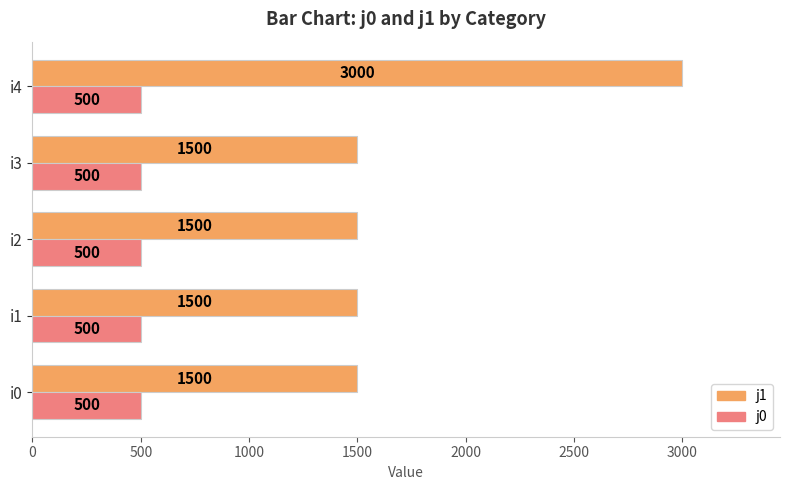

List the series in order of their overall mean, highest first.

j1, j0